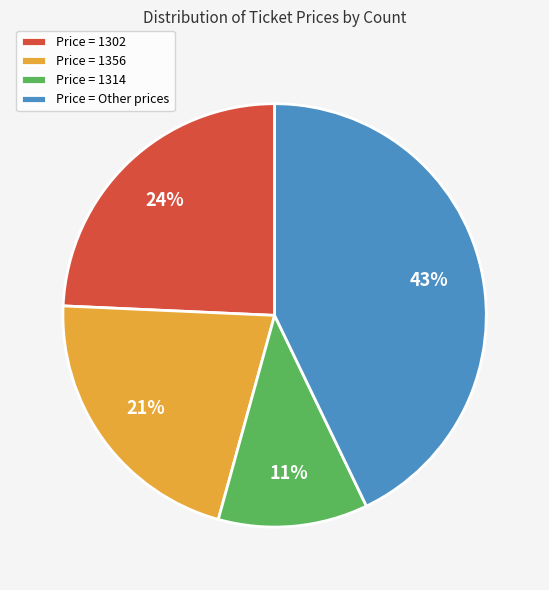

Which has a higher value, Price = Other prices or Price = 1356?

Price = Other prices